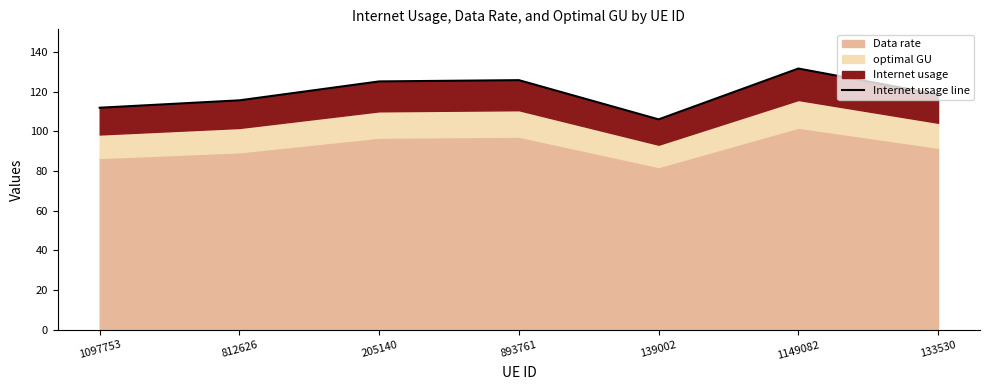

Between 812626 and 893761, which is larger?

893761